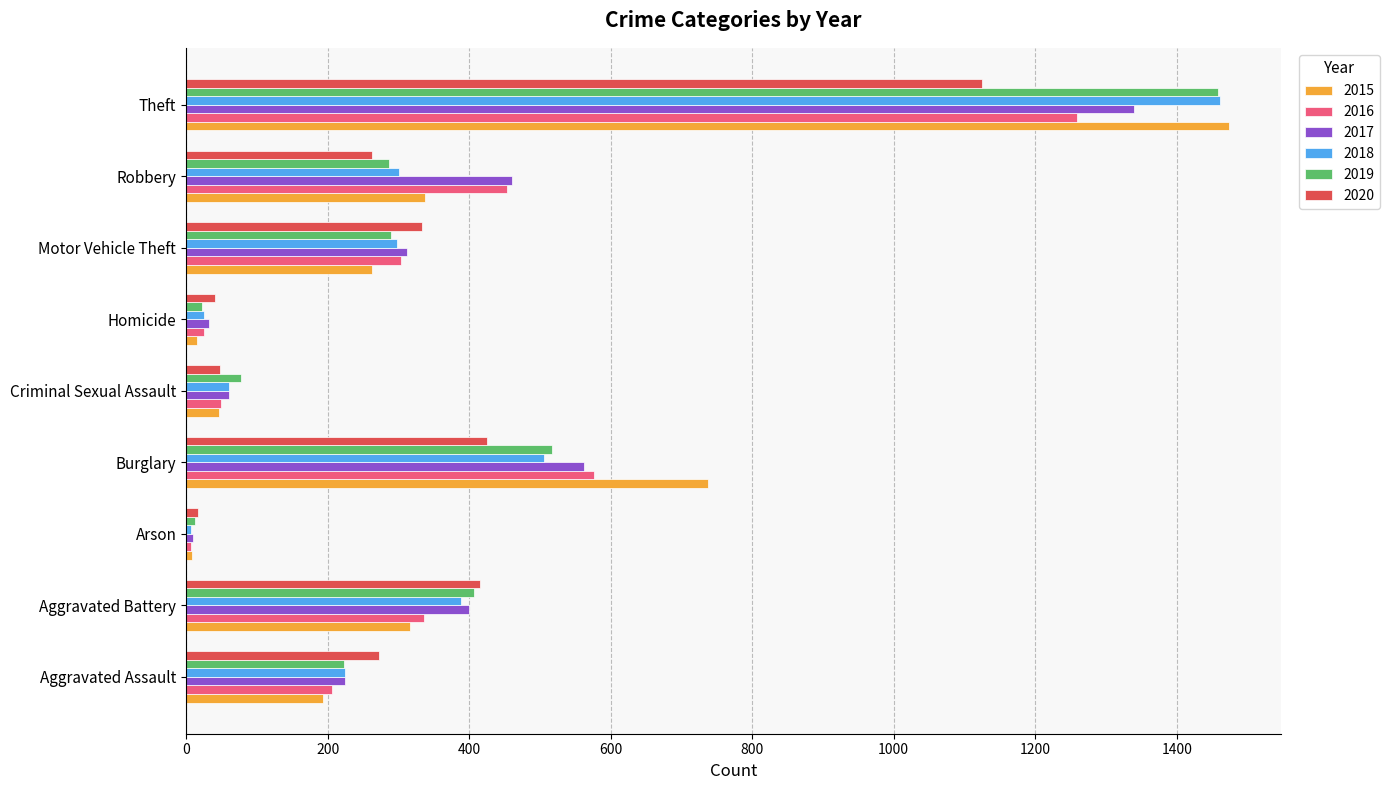

Which label corresponds to the largest value in the chart?

Theft